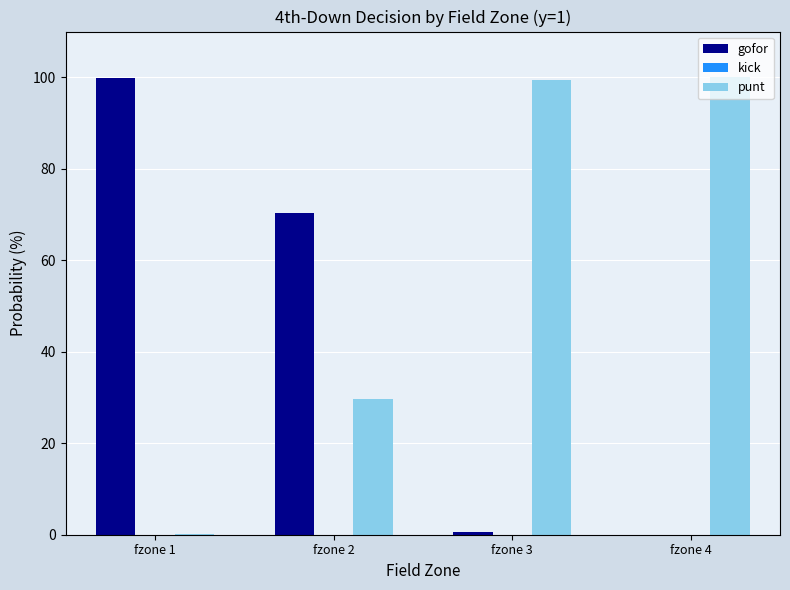

Where is punt nearest to the value 50?

fzone 2